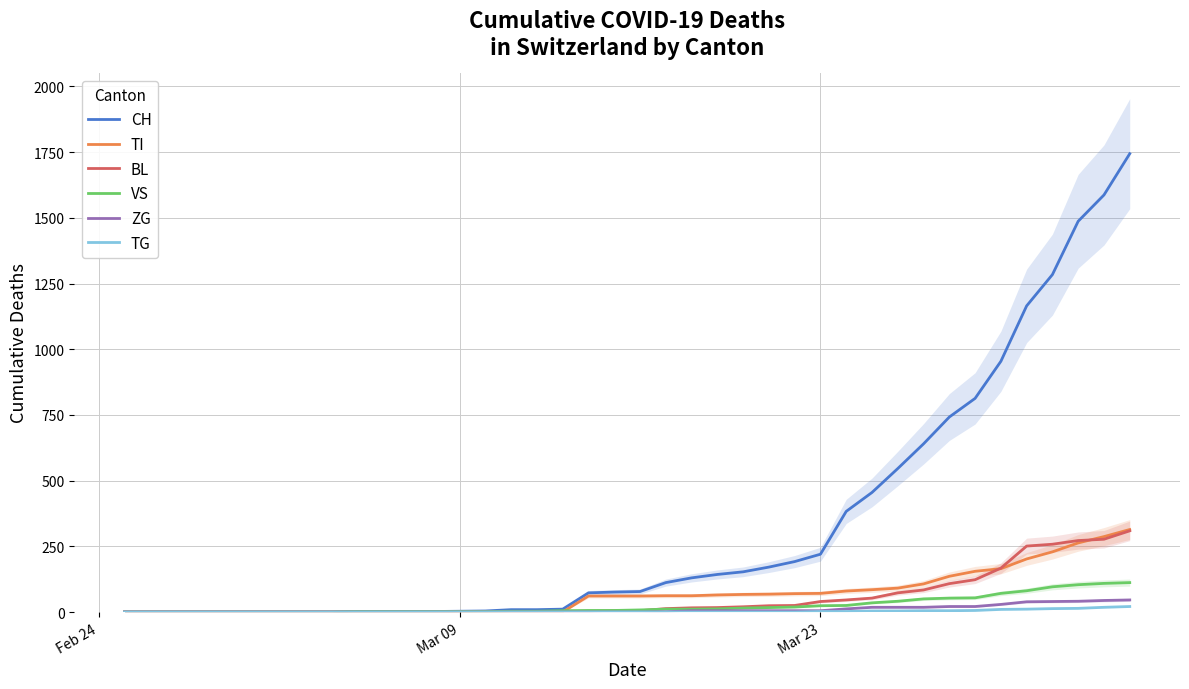

The value of TG at 9 is 8. True or false?

False